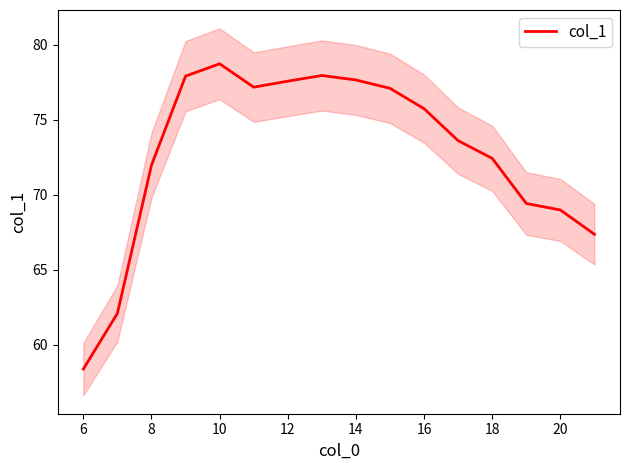

Reading right to left, transcribe all the data shown in this chart.

67.4	69.0	69.4	72.4	73.6	75.7	77.1	77.6	77.9	77.6	77.2	78.7	77.9	72.0	62.1	58.4